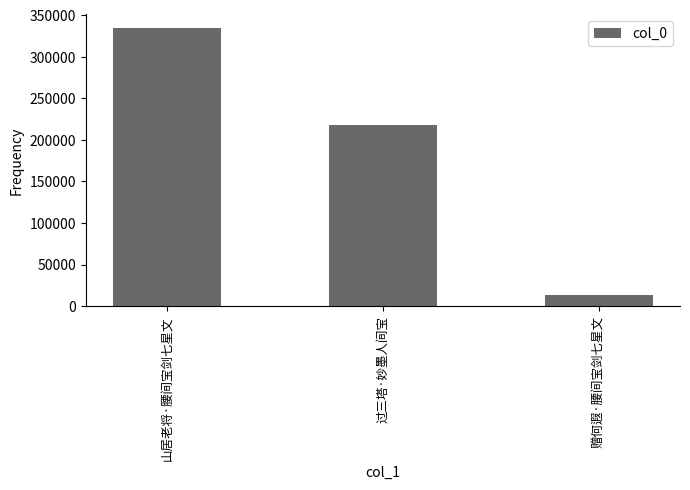

Does the chart contain stacked bars?

No